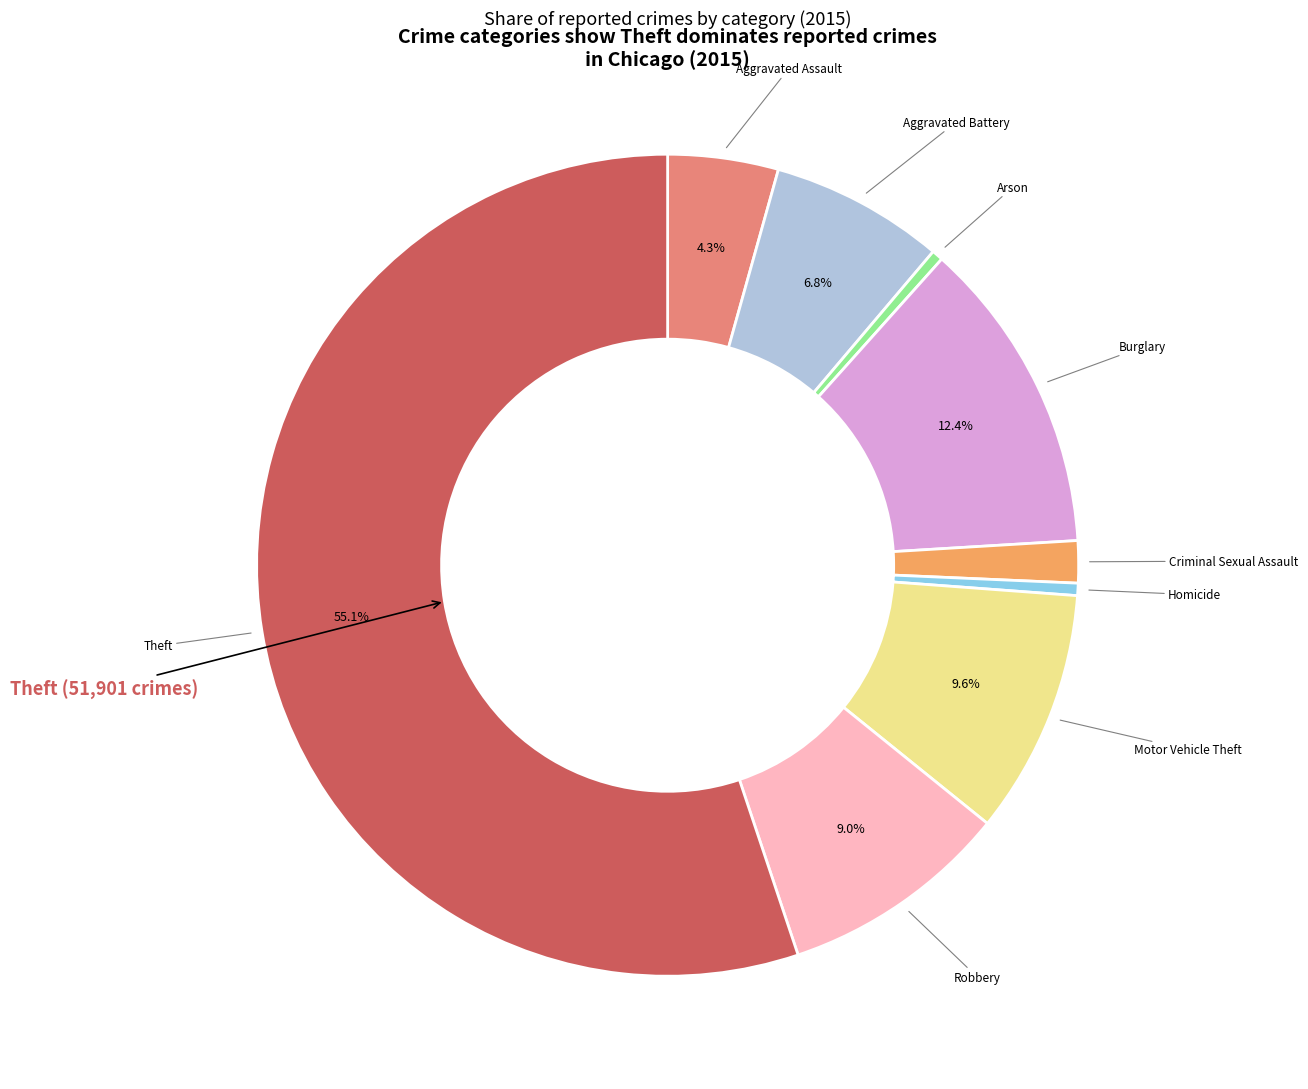

Does any single category account for the majority?

Yes